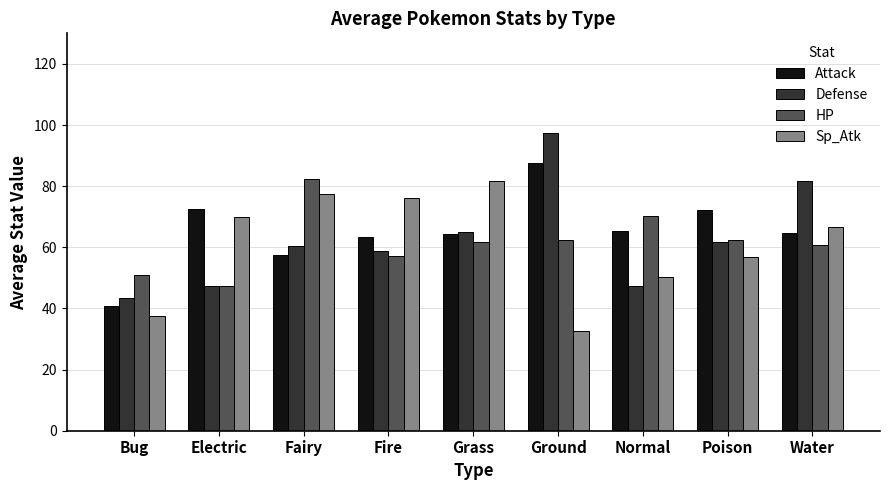

Between Fire and Normal, which series saw the biggest shift?

Sp_Atk